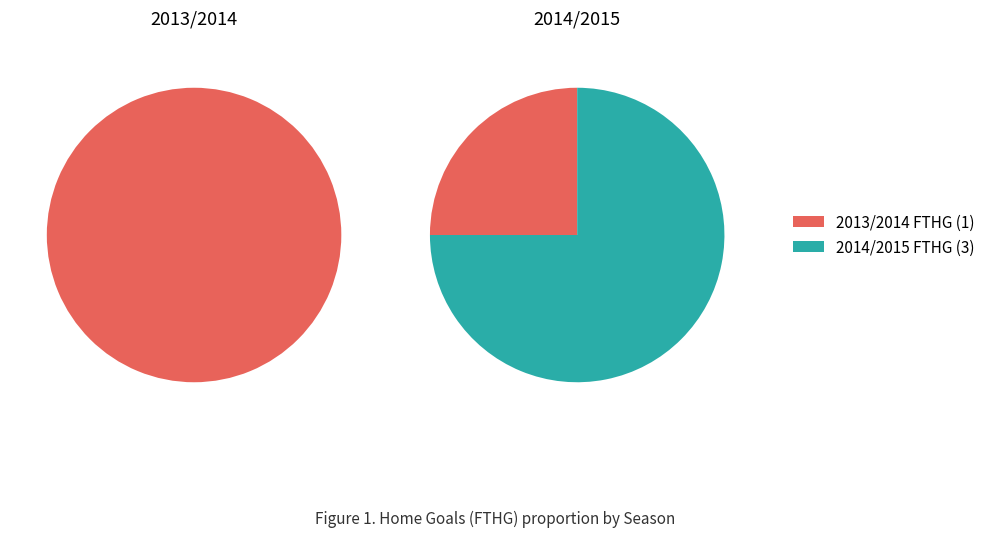

Does any single category account for the majority?

Yes